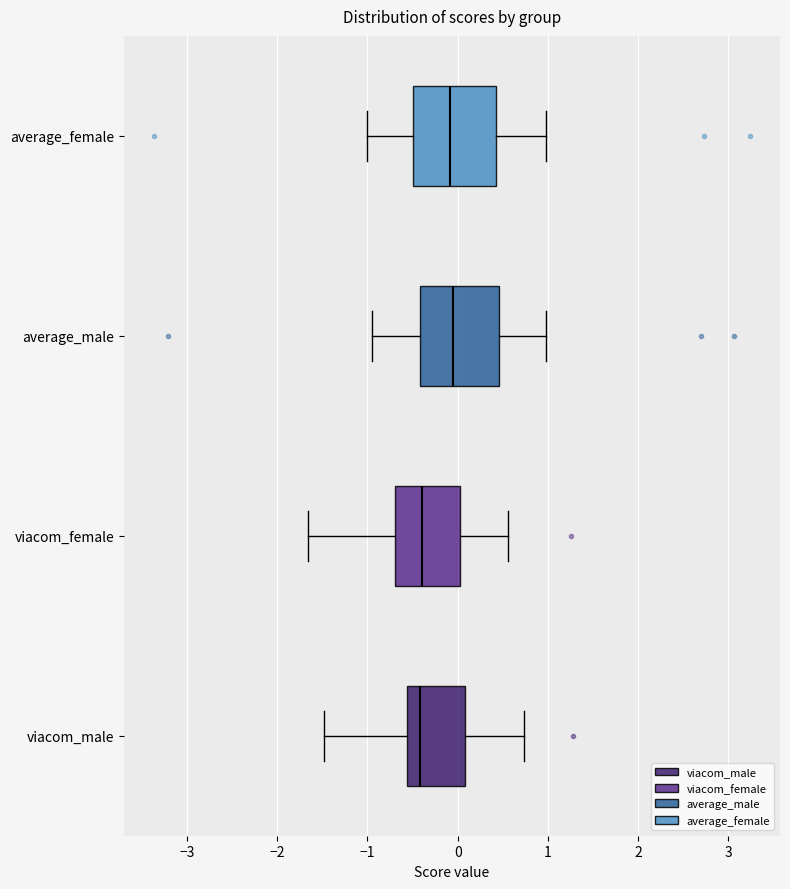

Reading bottom to top, read every box against the x-axis: the position of its median line, the range the box covers, and the ends of its whiskers. The values are not printed on the chart, so give them approximately, as read against the axis.

viacom_male: median -0.4, box -0.6 to 0.1, whiskers -1.5 to 0.7
viacom_female: median -0.4, box -0.7 to 0.0, whiskers -1.7 to 0.6
average_male: median 0.0, box -0.4 to 0.5, whiskers -0.9 to 1.0
average_female: median -0.1, box -0.5 to 0.4, whiskers -1.0 to 1.0